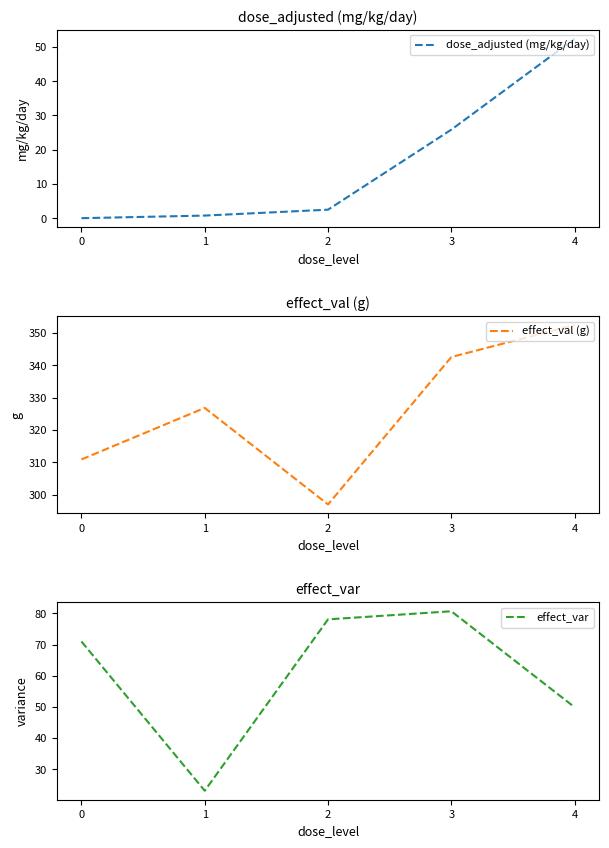

Reading right to left, what are all the values shown in this chart?

dose_adjusted (mg/kg/day): 4=52.4	3=25.8	2=2.5	1=0.8	0=0.0
effect_val (g): 4=352.4	3=342.5	2=297.0	1=326.8	0=310.9
effect_var: 4=49.9	3=80.7	2=78.1	1=23.1	0=71.0